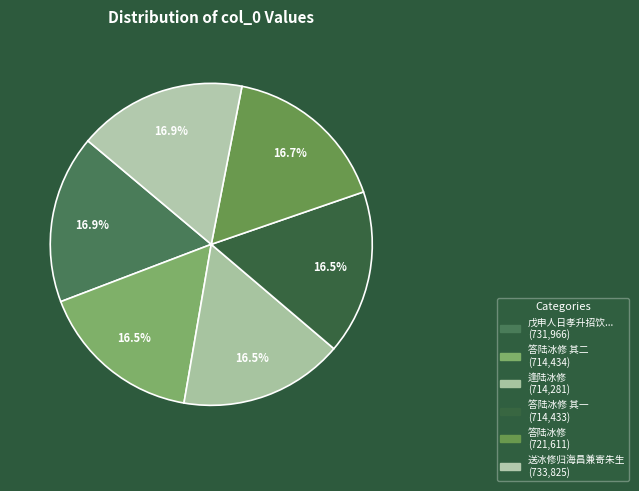

Does any single category account for the majority?

No